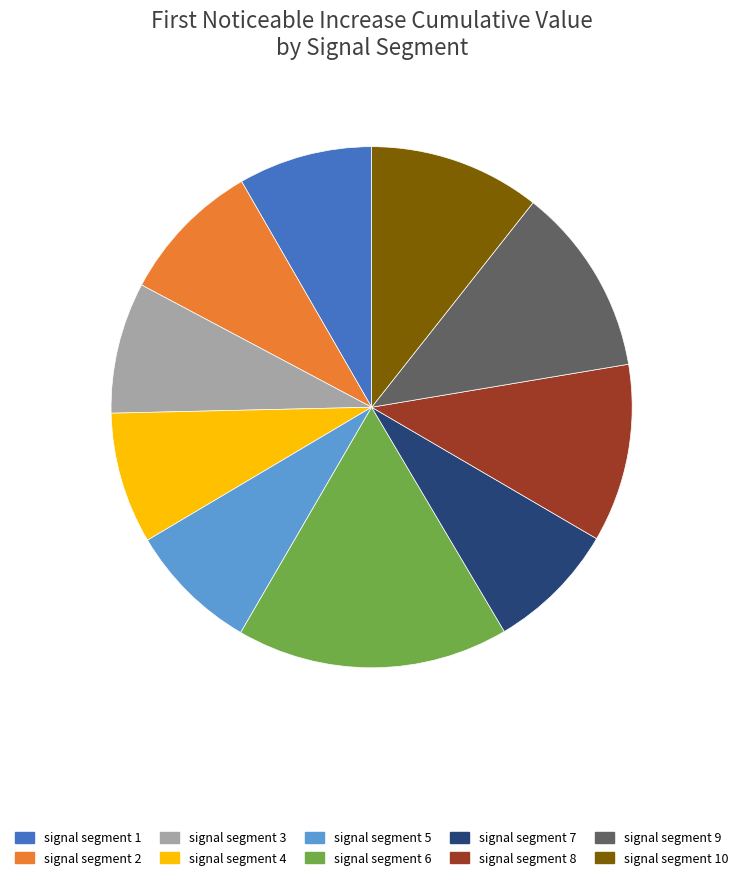

Does signal segment 2 account for over 50% of the chart?

No